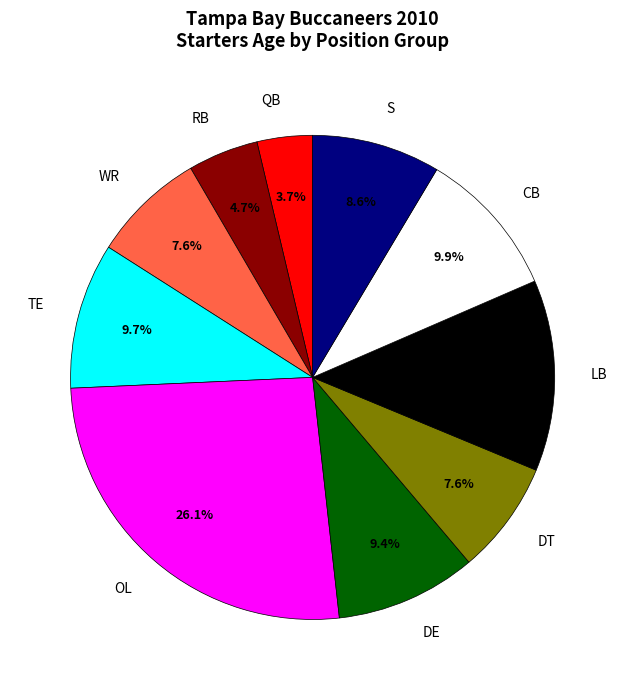

How much of the chart is everything except CB?

90.1%